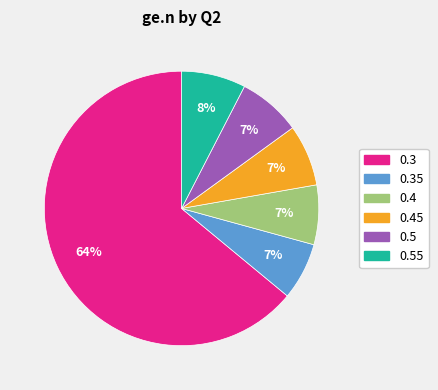

Does any single category account for the majority?

Yes